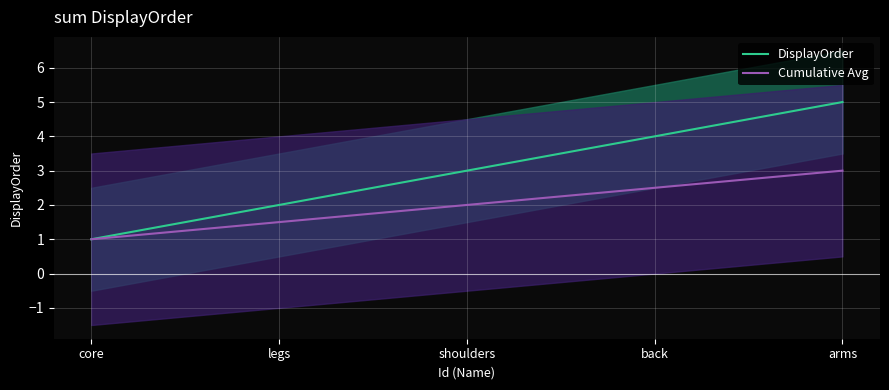

How many values in the Cumulative Avg series are below 2?

2